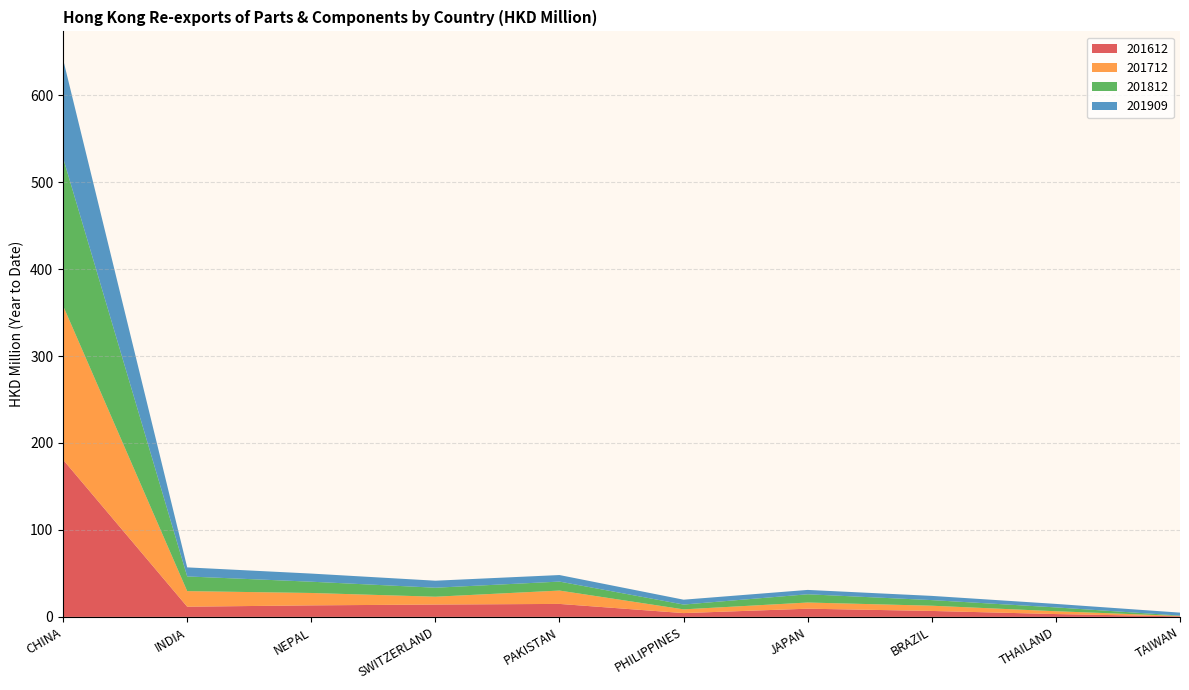

Reading left to right, transcribe all the data shown in this chart.

201612: 180.8	11.7	13.3	14.2	14.9	4.4	9.4	6.8	3.3	0.6
201712: 177.1	17.9	14.2	9.0	15.4	4.3	7.1	6.0	3.2	0.4
201812: 170.0	16.9	13.0	10.3	10.3	5.5	9.5	6.5	4.4	0.4
201909: 113.5	10.4	9.4	8.1	7.5	5.6	5.0	4.8	4.0	3.4